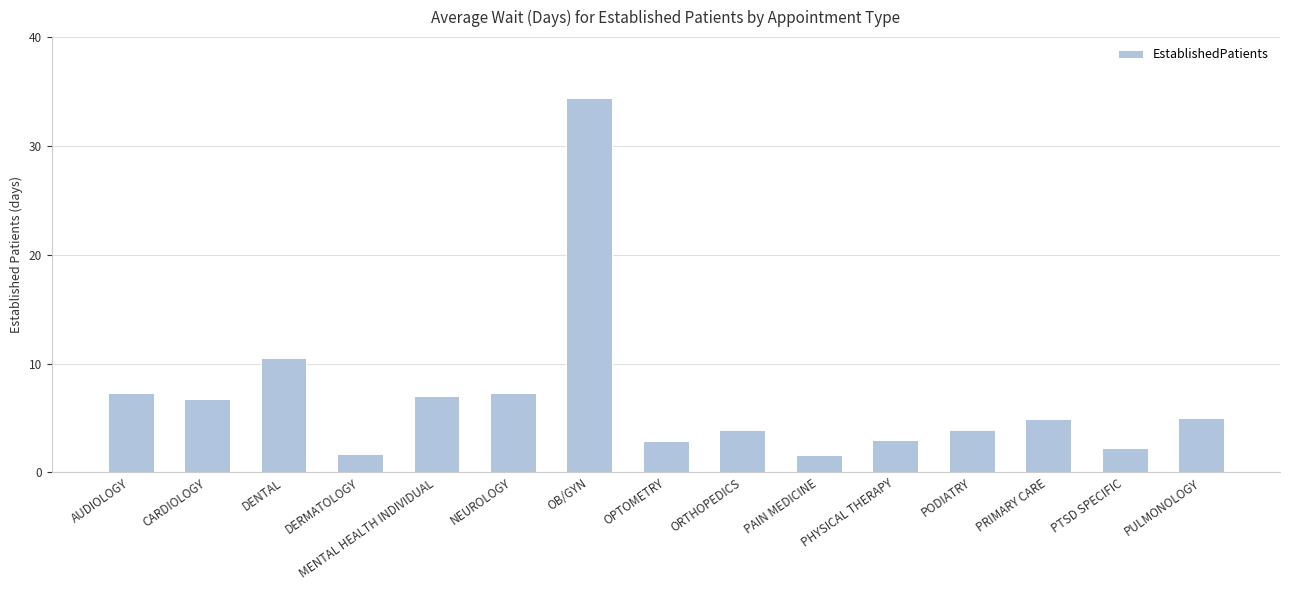

What is the difference between the maximum and minimum values?

32.8